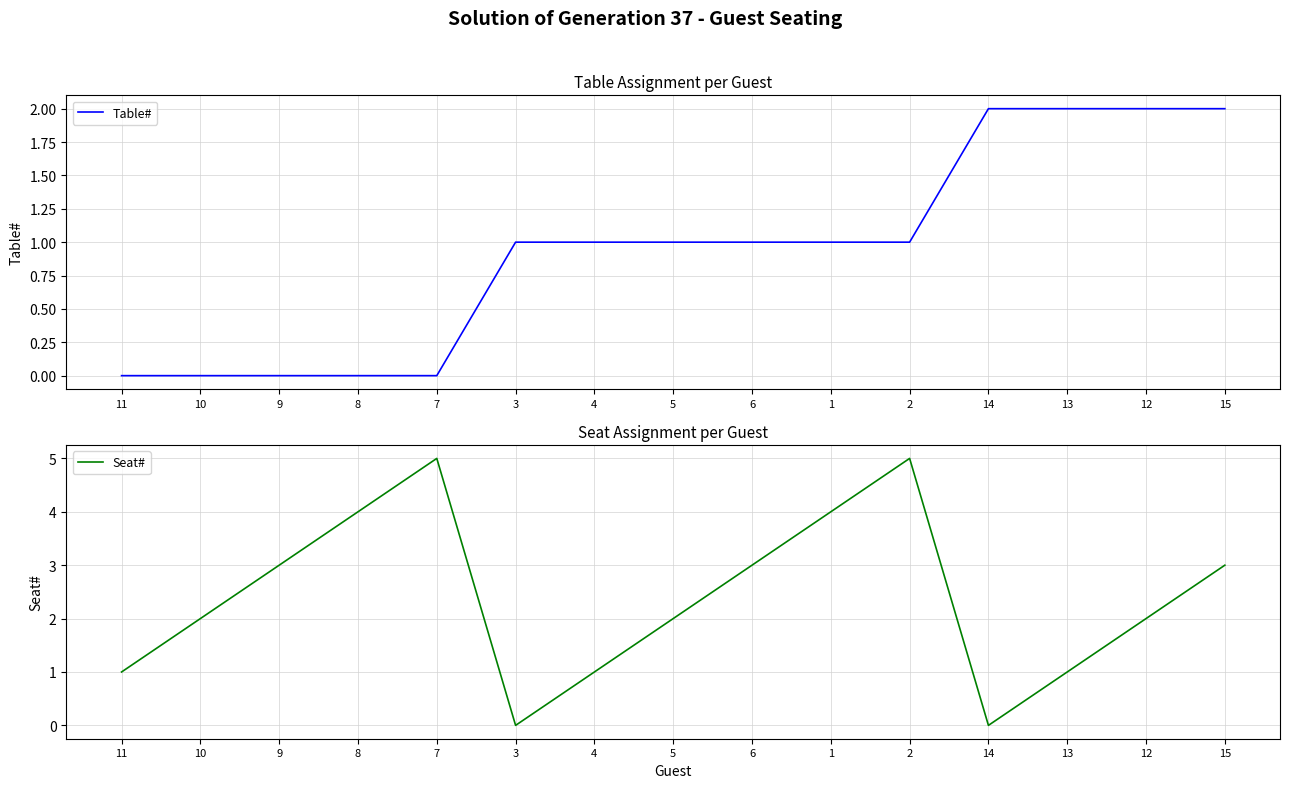

Reading left to right, list all the values displayed in this chart.

Table#: 11=0	10=0	9=0	8=0	7=0	3=1	4=1	5=1	6=1	1=1	2=1	14=2	13=2	12=2	15=2
Seat#: 11=1	10=2	9=3	8=4	7=5	3=0	4=1	5=2	6=3	1=4	2=5	14=0	13=1	12=2	15=3